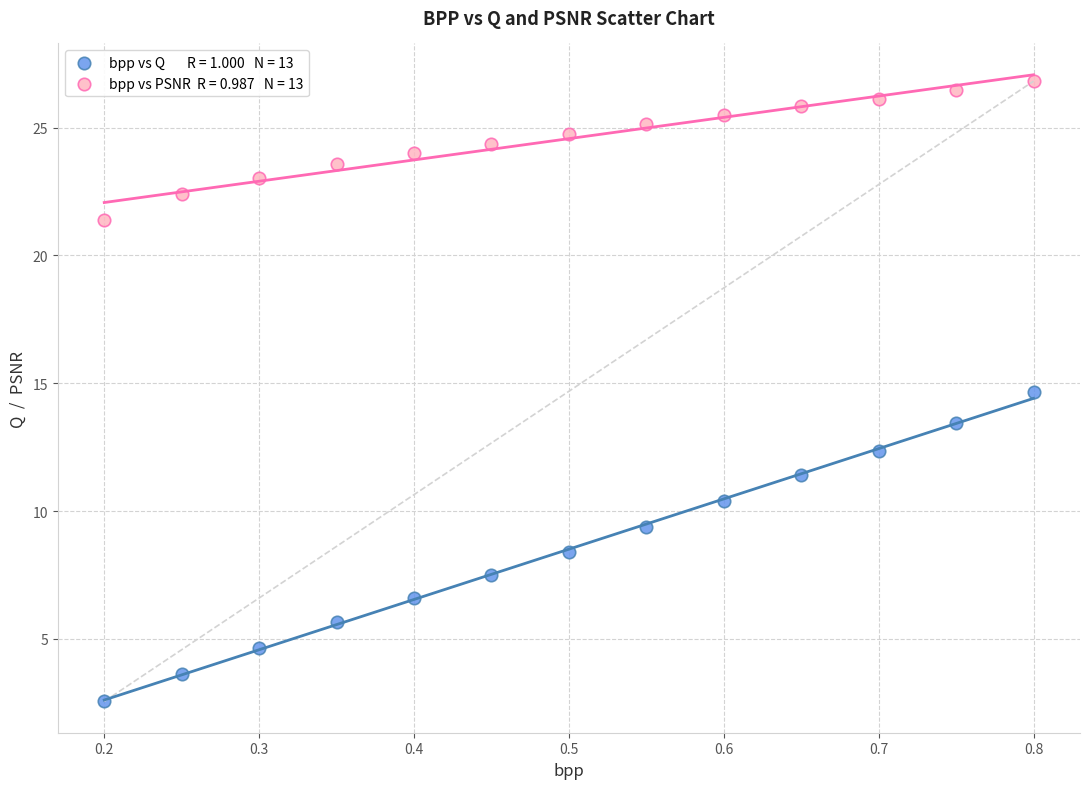

Across all data points, what is the range of X values (max minus min)?

0.6